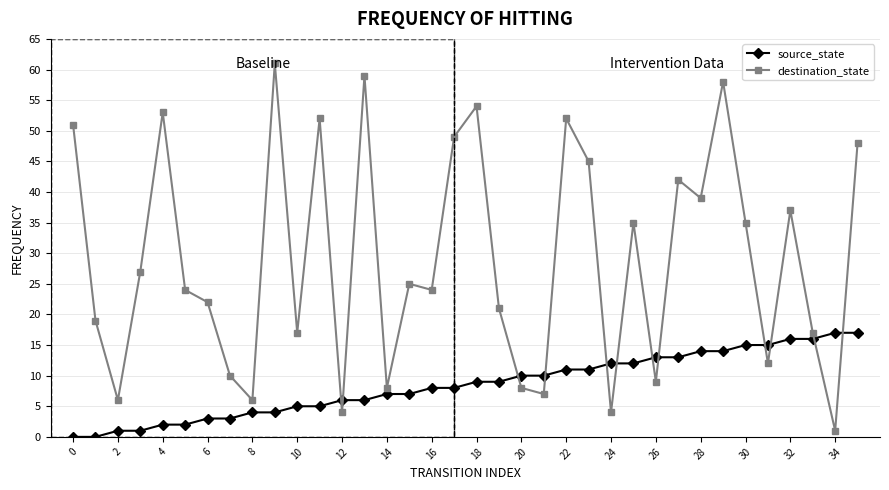

Which series has the largest total across all categories?

destination_state